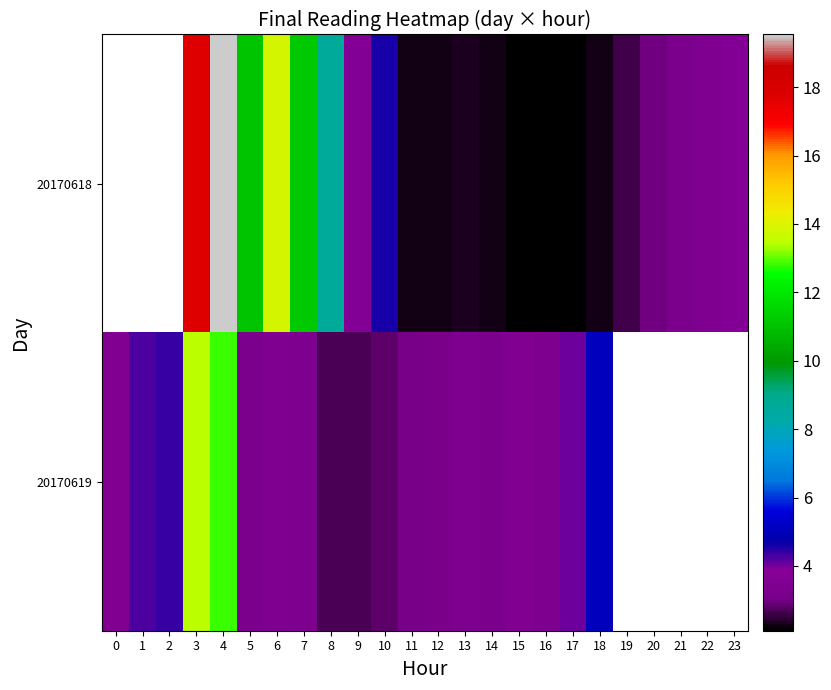

At which label is 20170619 closest to 8?

18